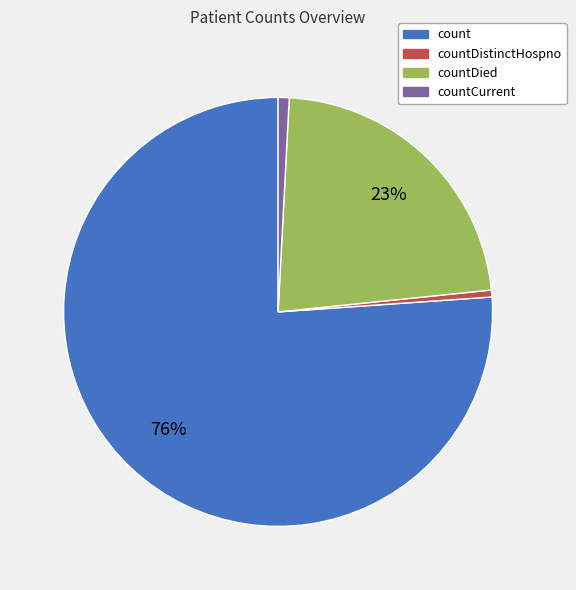

Is there any slice that represents more than half of the pie?

Yes